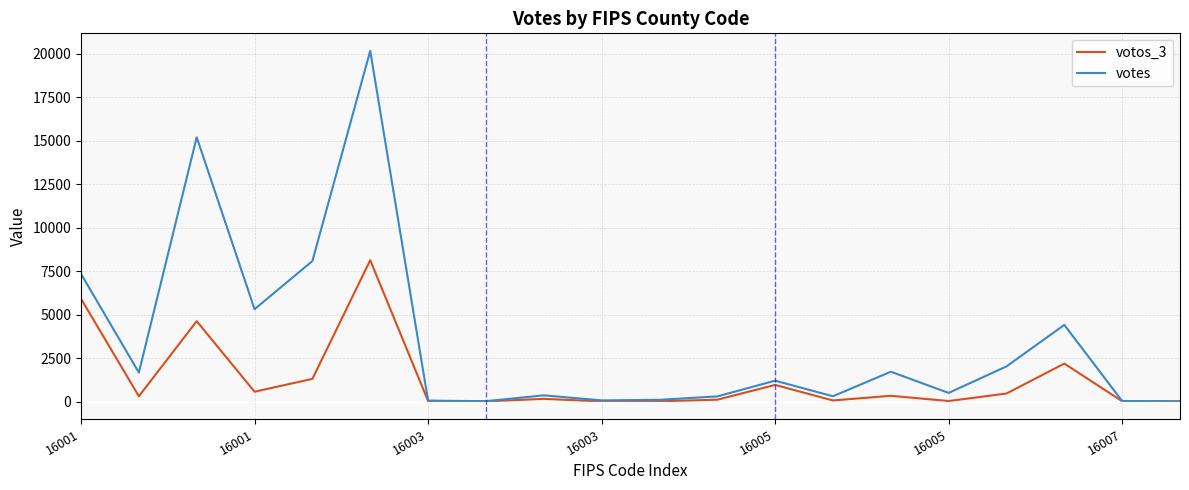

How many lines are shown in the chart?

2